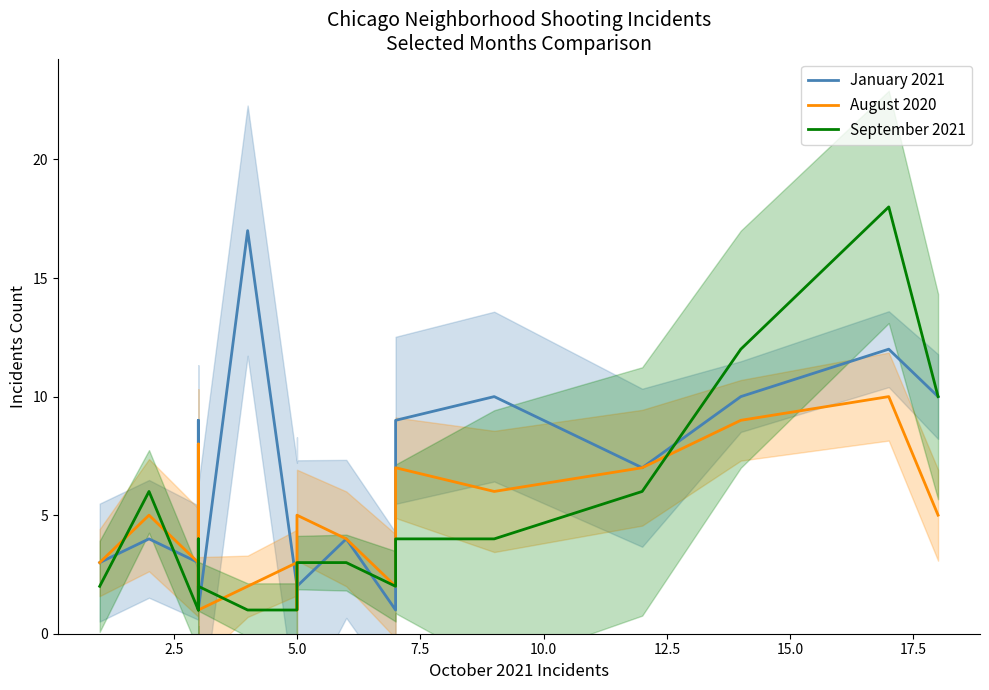

How many intersections are there between January 2021 and August 2020?

5